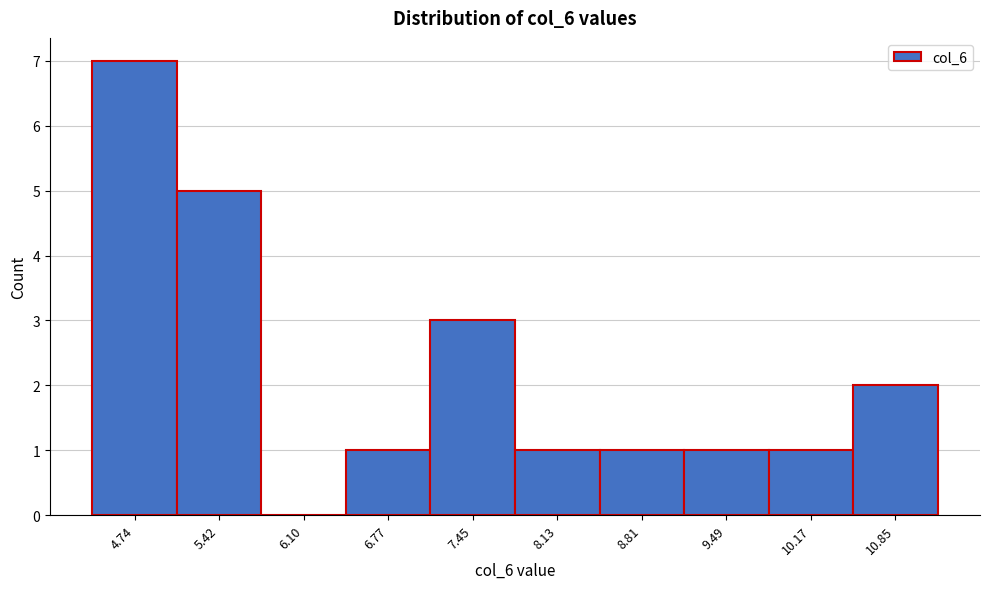

Reading right to left, transcribe all the data shown in this chart.

10.85=2	10.17=1	9.49=1	8.81=1	8.13=1	7.45=3	6.77=1	6.10=0	5.42=5	4.74=7